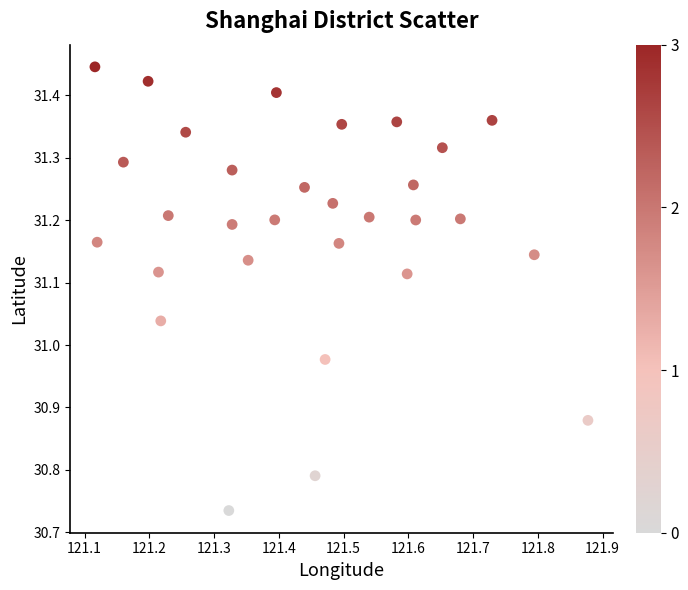

What is the range of X values (max minus min)?

0.8